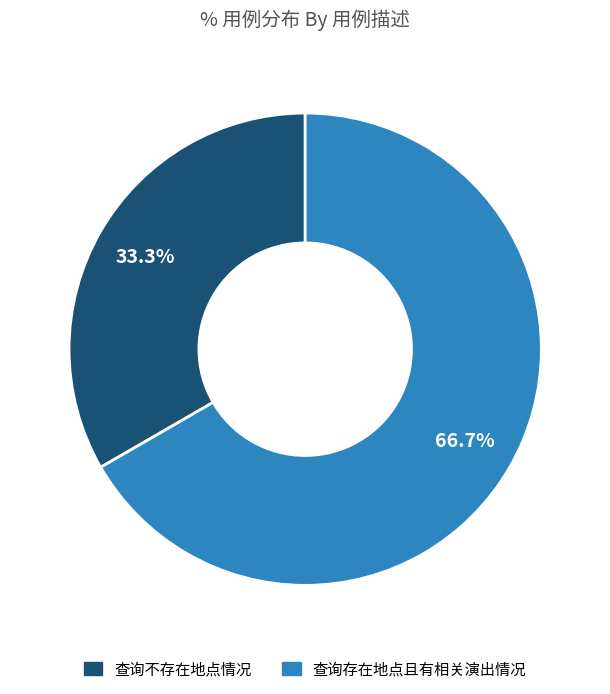

Which slice represents more than half of the pie?

查询存在地点且有相关演出情况